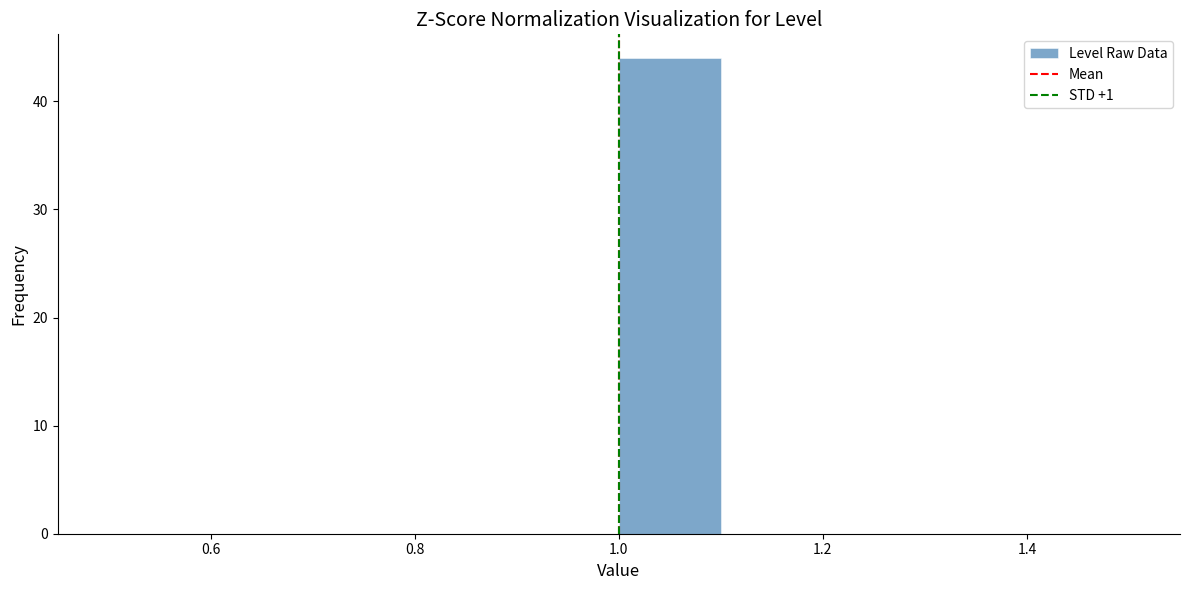

Reading left to right, transcribe this chart: for each bar, give the range it covers on the x-axis and its height. The values are not printed on the chart, so give them approximately, as read against the axis.

0.5 to 0.6: 0
0.6 to 0.7: 0
0.7 to 0.8: 0
0.8 to 0.9: 0
0.9 to 1.0: 0
1.0 to 1.1: 44
1.1 to 1.2: 0
1.2 to 1.3: 0
1.3 to 1.4: 0
1.4 to 1.5: 0